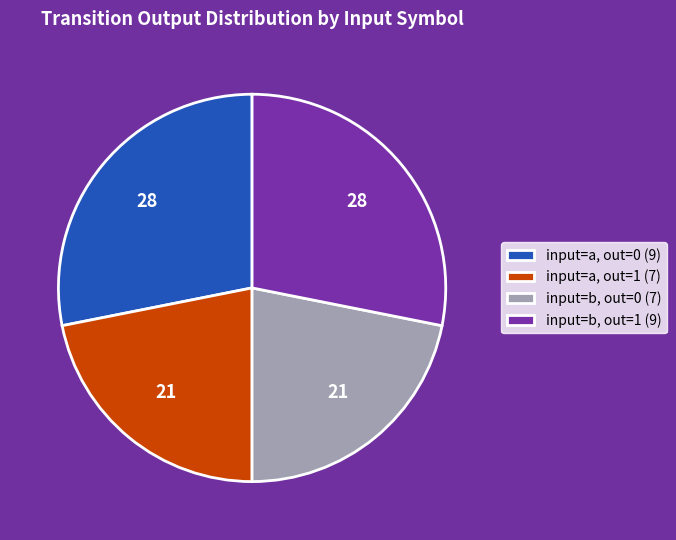

Combined, do input=b, out=1 (9) and input=a, out=0 (9) account for over 50%?

Yes